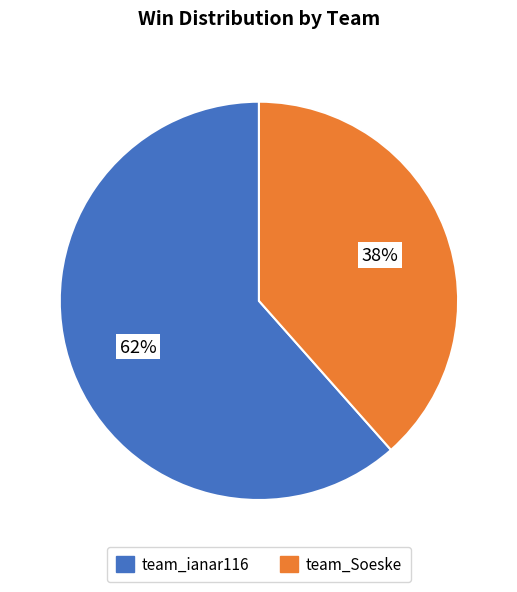

To the nearest percent, what portion does team_ianar116 represent?

62%